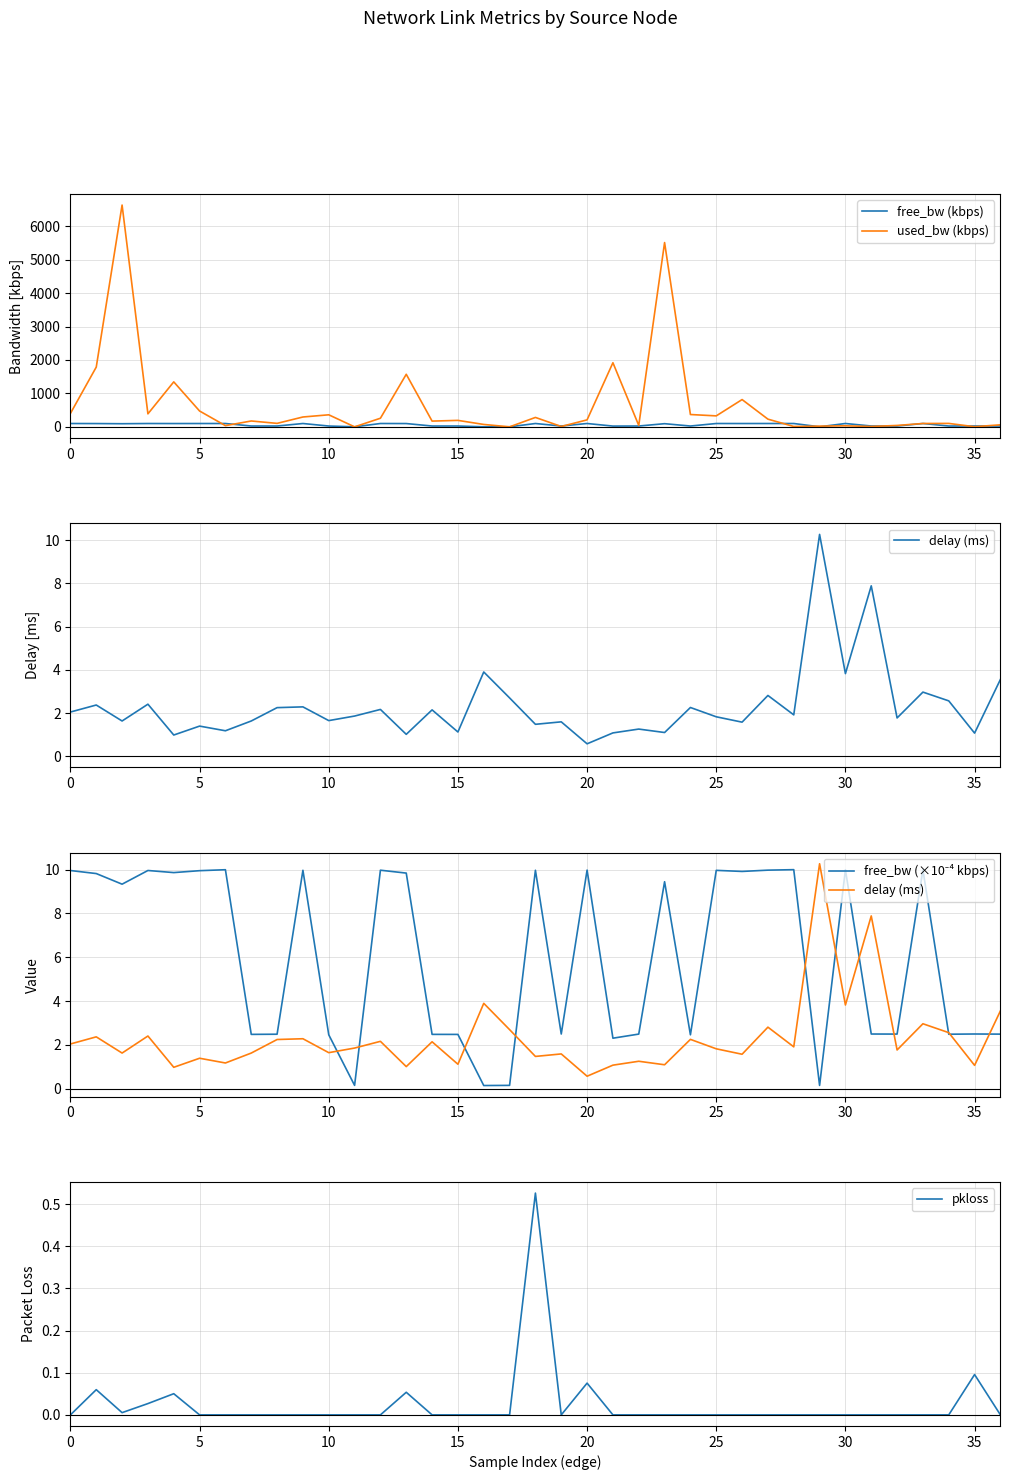

How many categories are shown in the chart?

37